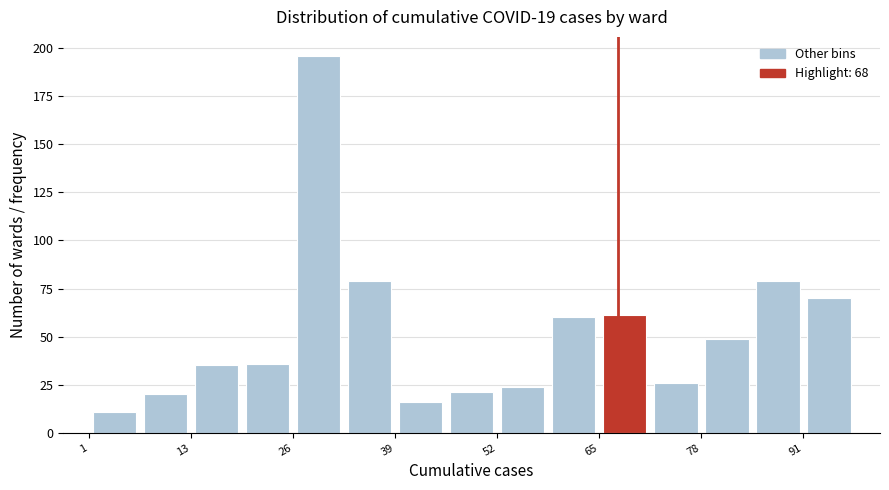

Read against the x-axis, roughly where is the centre of the tallest bar?

30